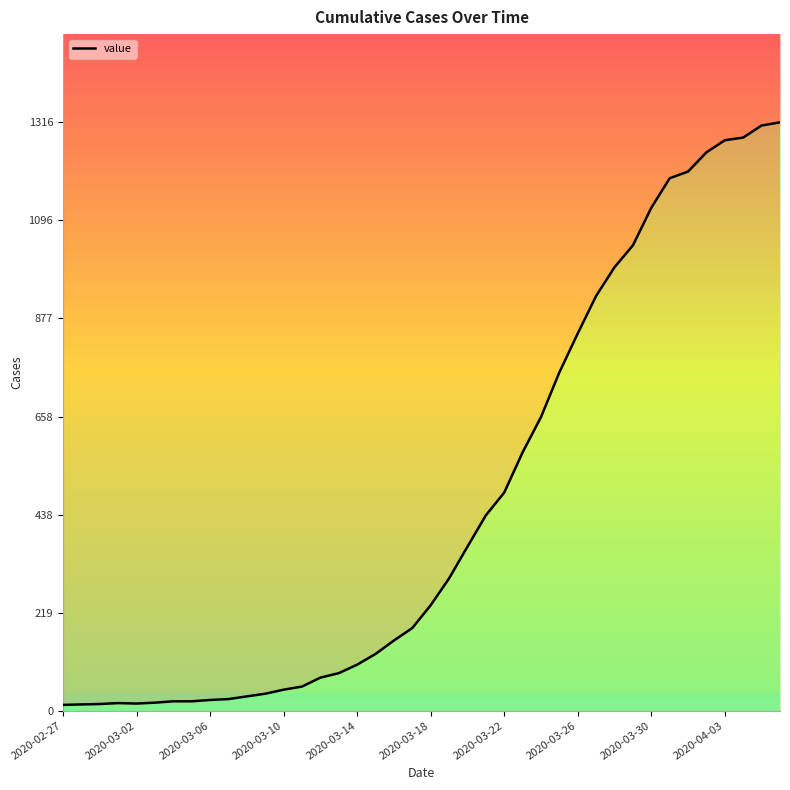

What is the change in value from 2020-03-01 to 2020-03-09?

+21